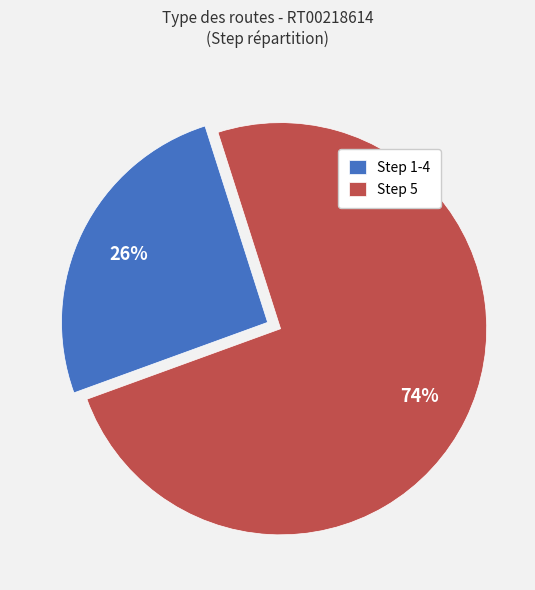

Which category has the smallest portion of the pie?

Step 1-4